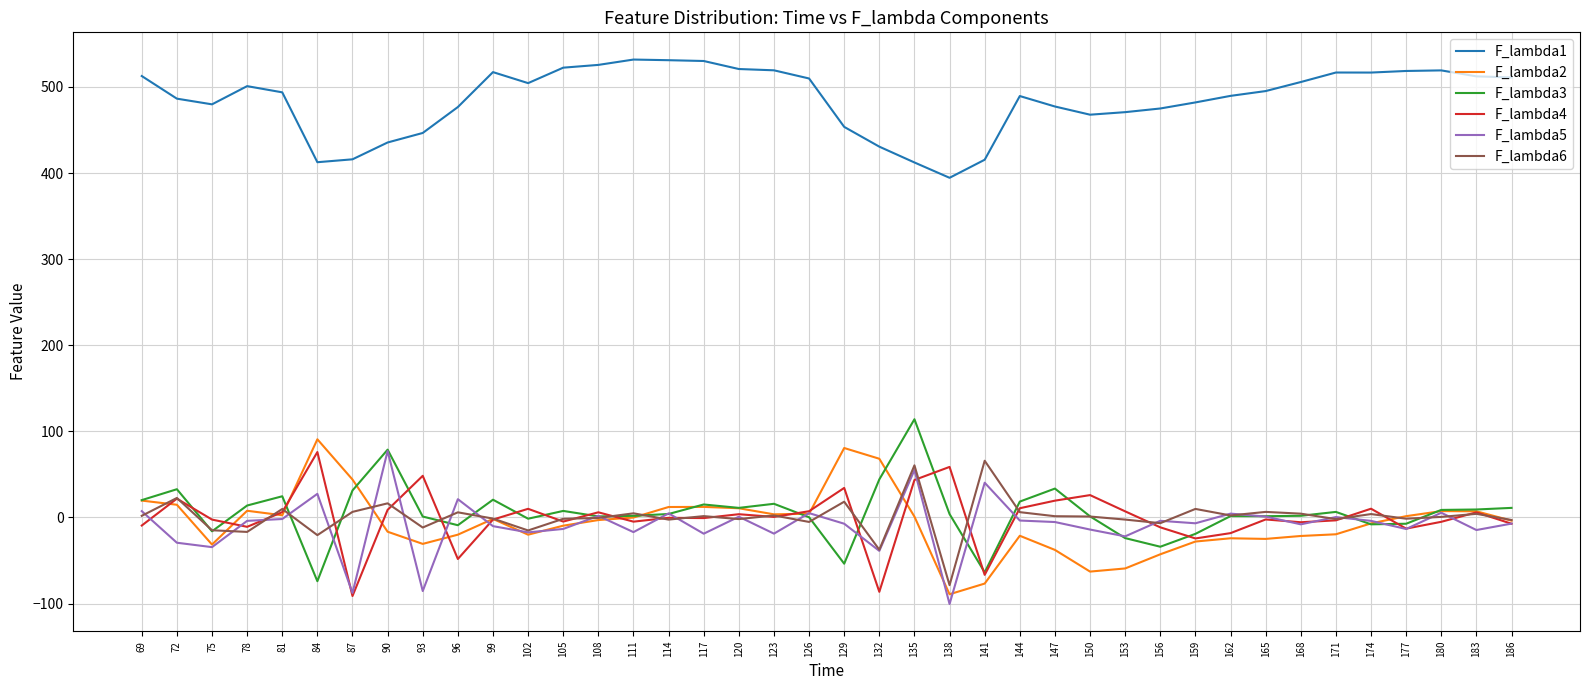

Which series has the largest total across all categories?

F_lambda1